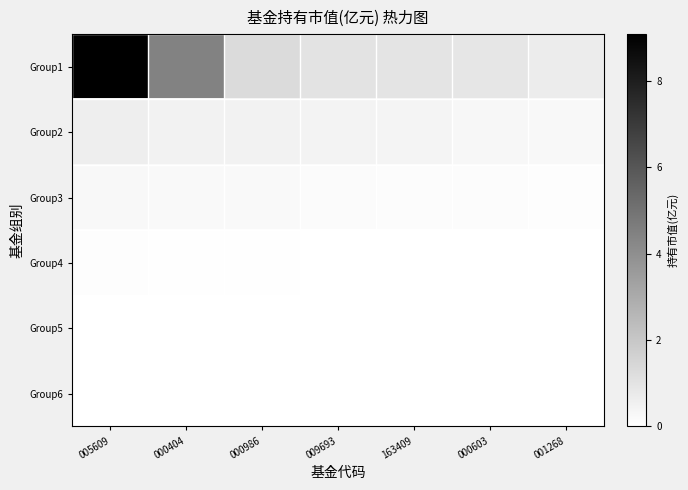

Which series has the widest spread of values?

Group1